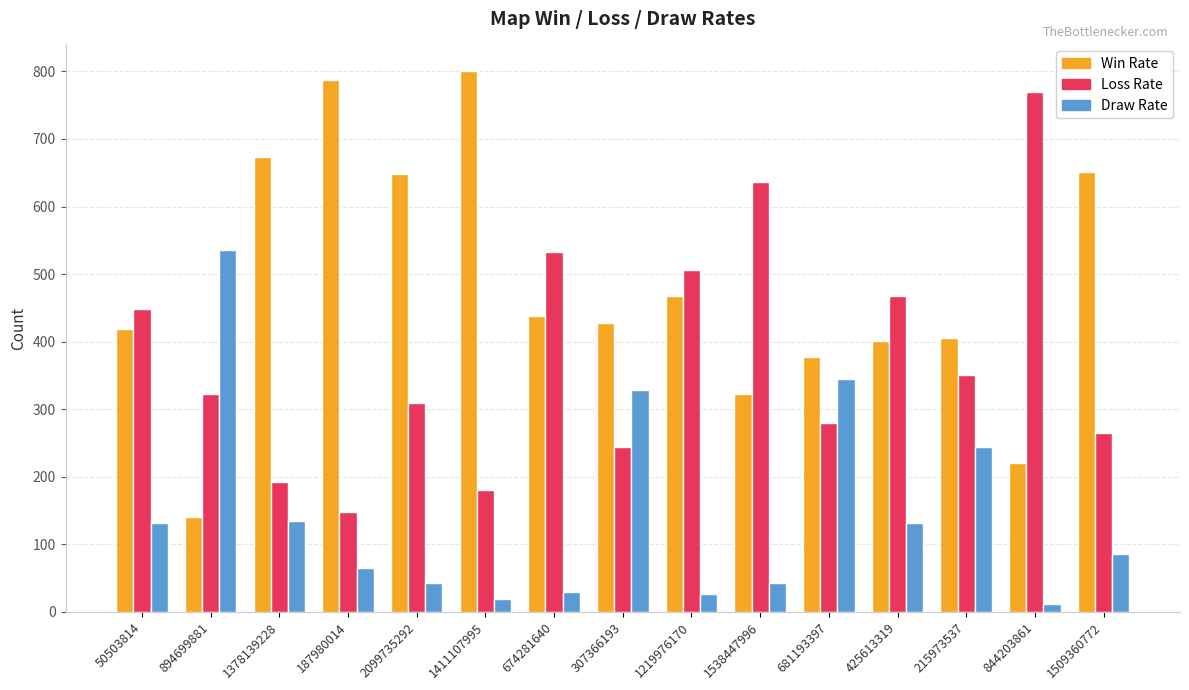

How many data points in Draw Rate are less than 85?

7